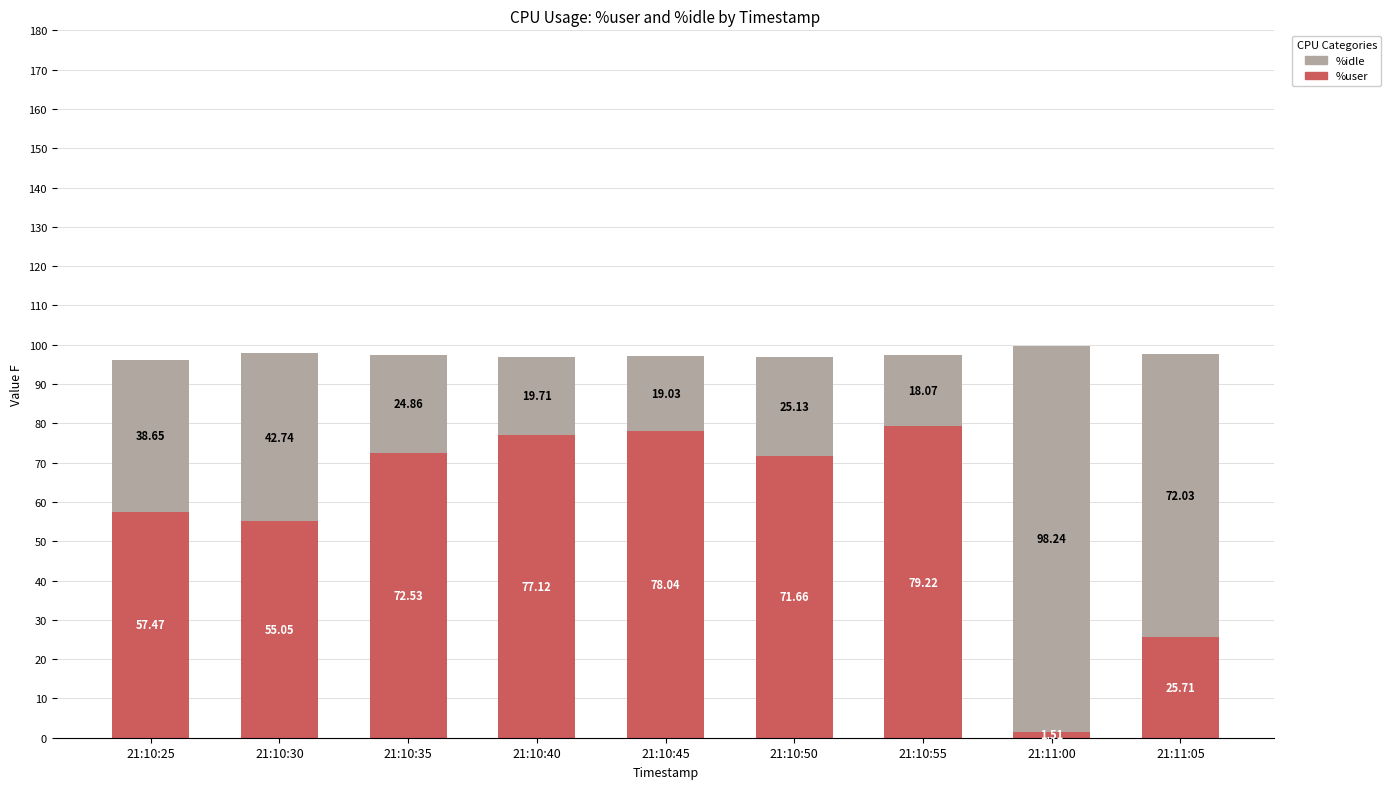

At which category is the sum across all series the highest?

21:11:00